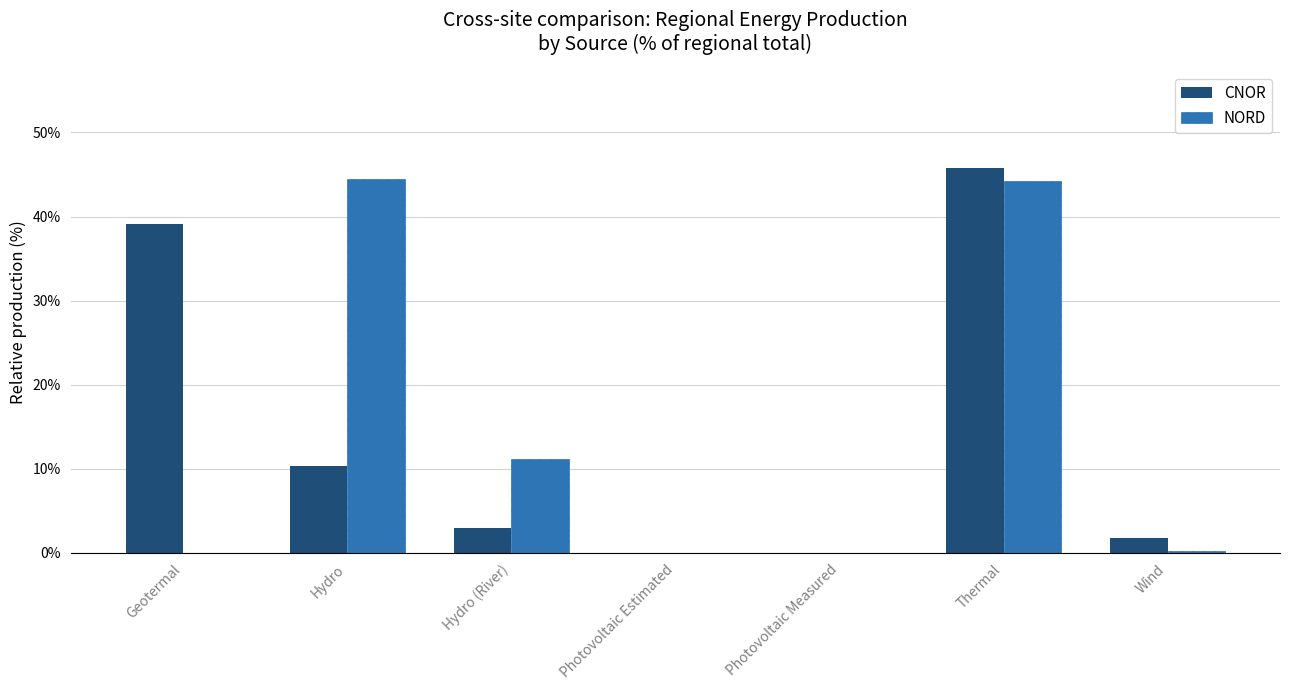

What is the greatest value displayed?

45.8